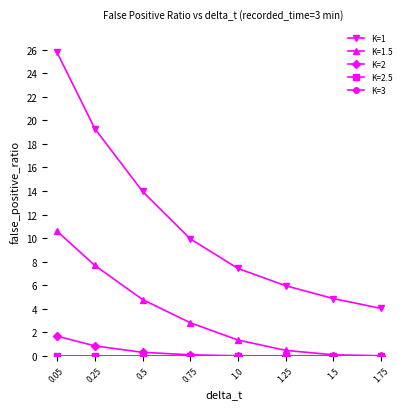

At which category does the chart reach its minimum across all series?

1.0